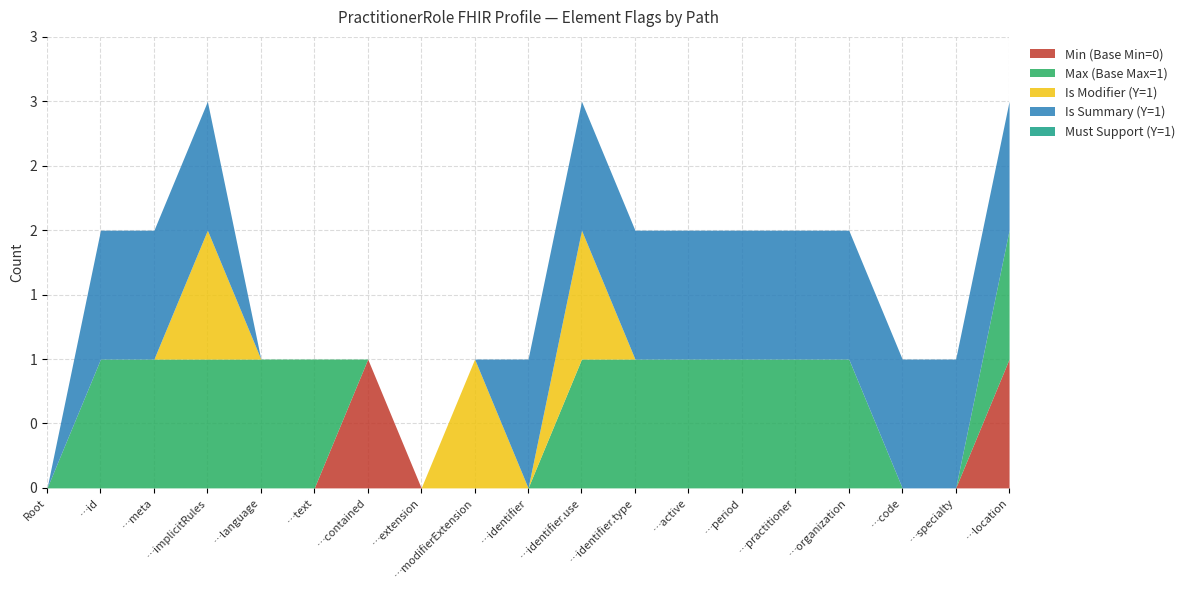

What is the total value across all series at PractitionerRole.id?

2